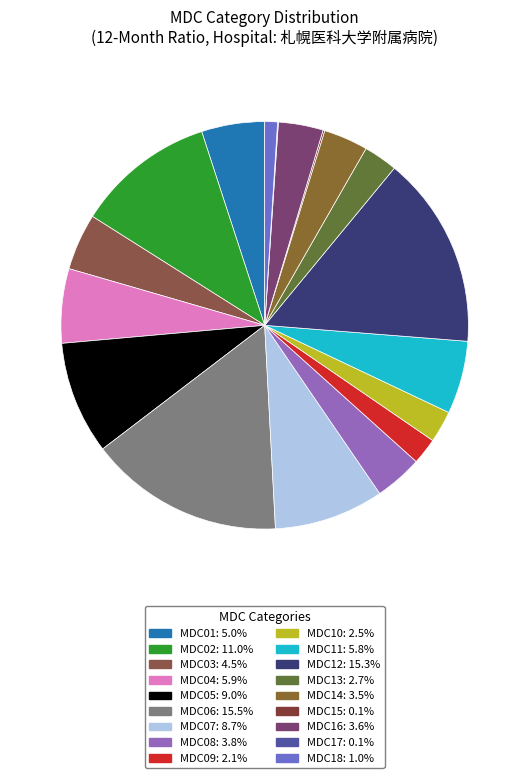

What percentage is NOT represented by MDC07?

91.3%